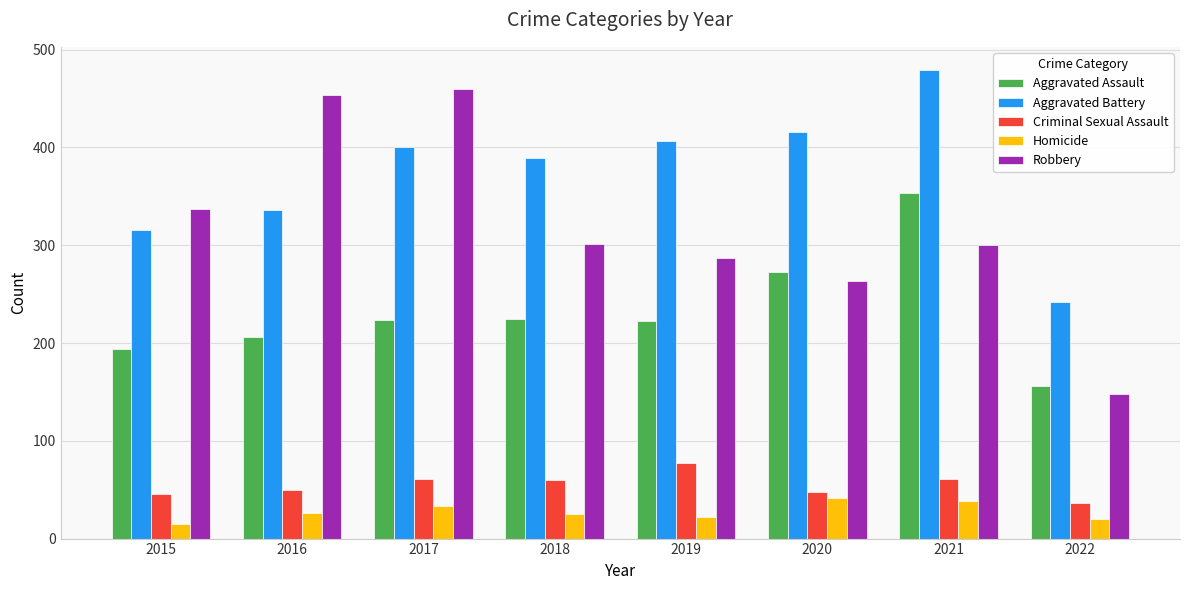

Which series has the largest range (max minus min)?

Robbery